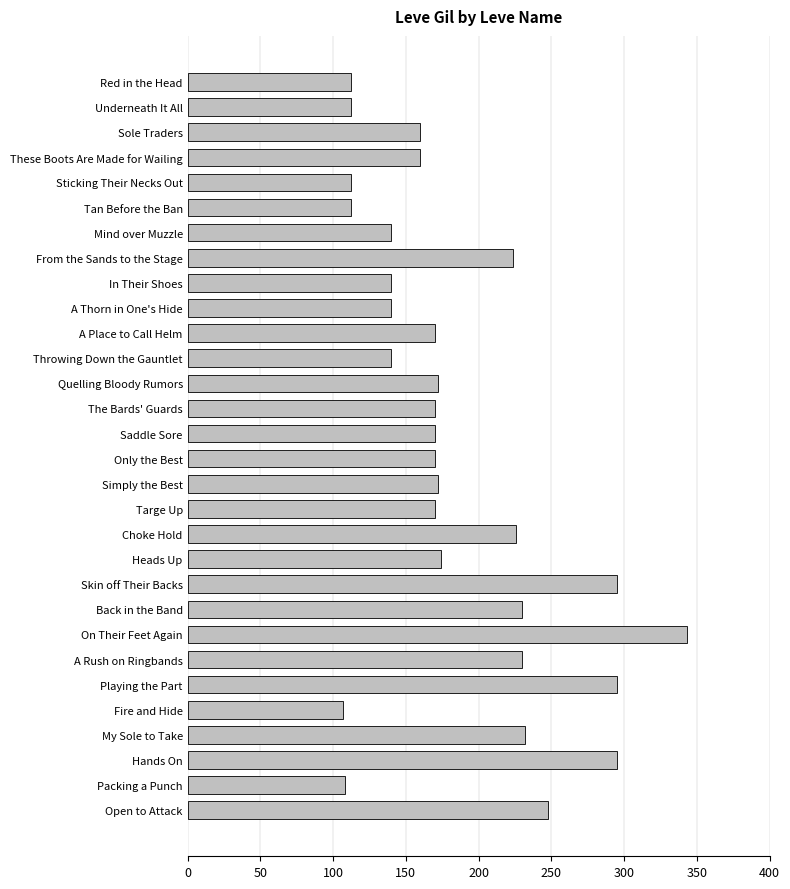

Which has a higher value, Saddle Sore or Skin off Their Backs?

Skin off Their Backs